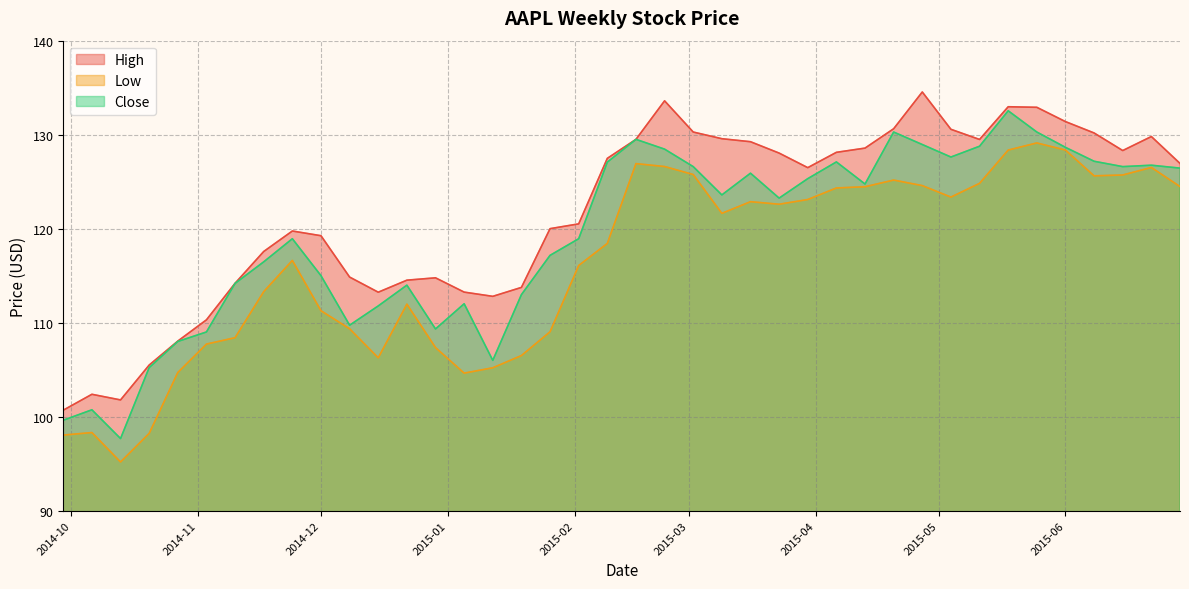

Which label corresponds to the largest value in the chart?

2015-04-27